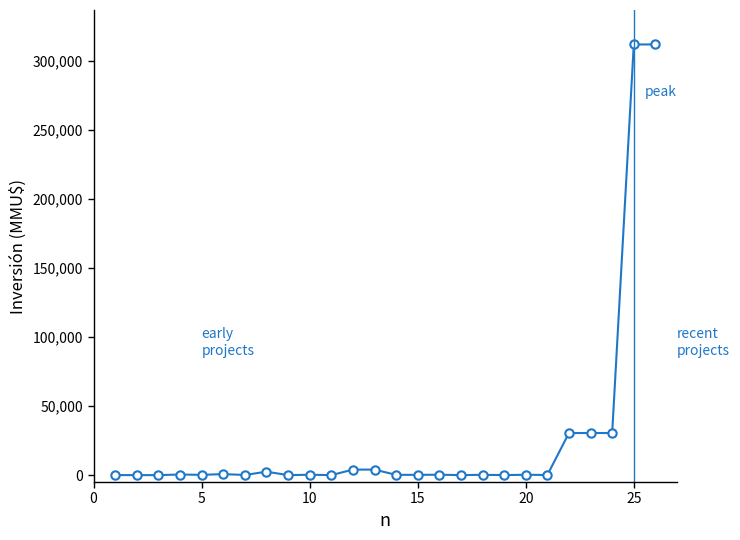

How many data points are less than 260?

13